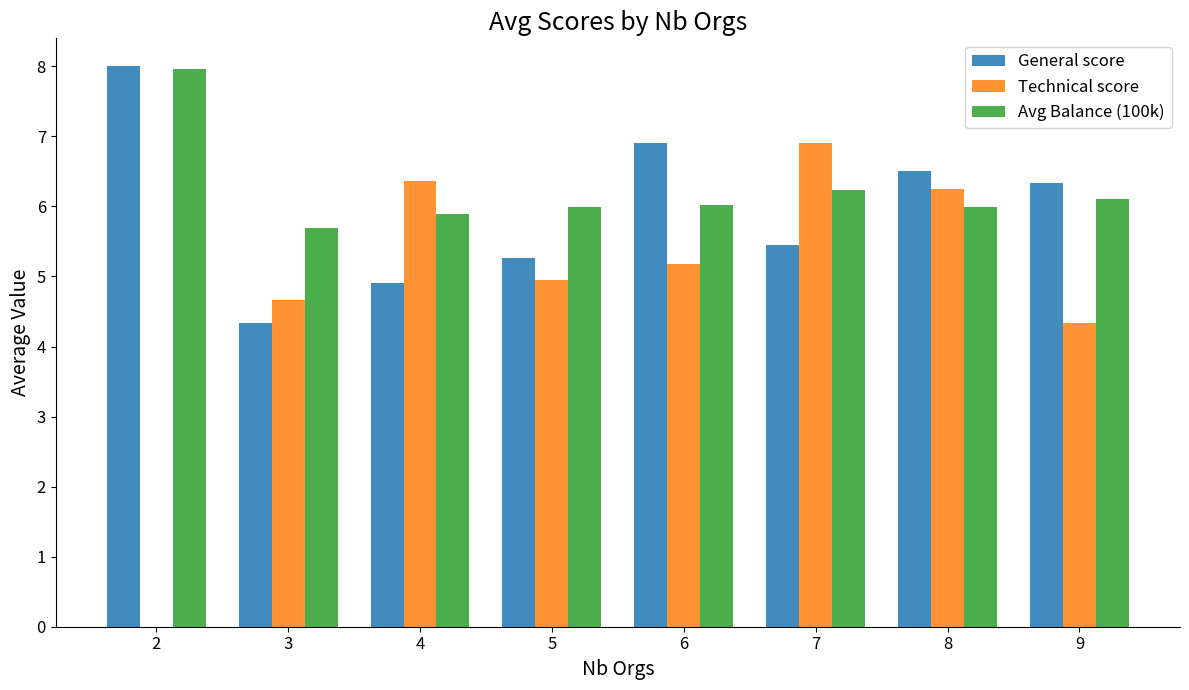

Which series has the largest range (max minus min)?

Technical score